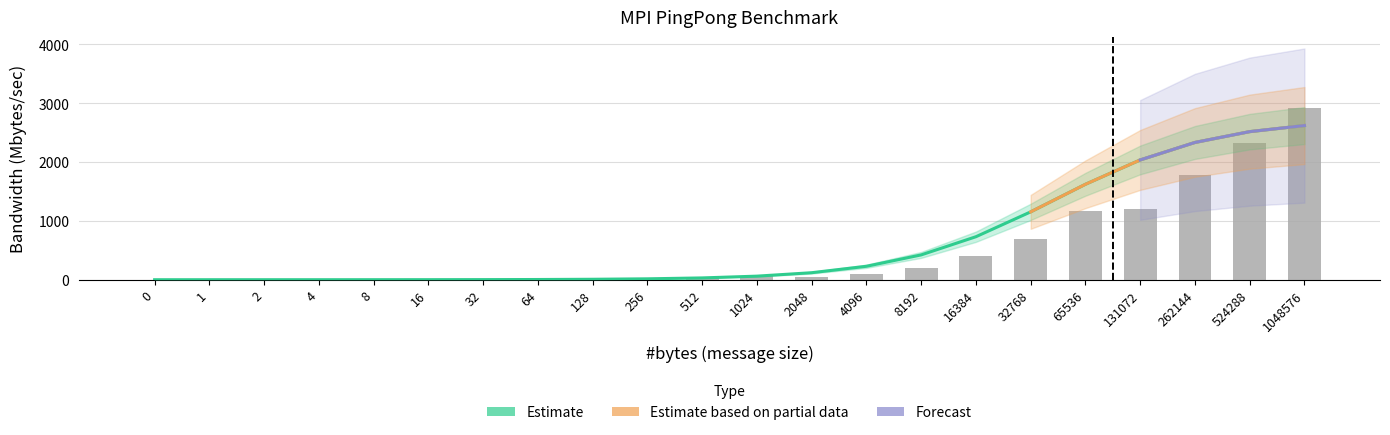

Is the value of Mbytes/sec at 32 greater than the value of Mbytes/sec (computed) at 4?

Yes